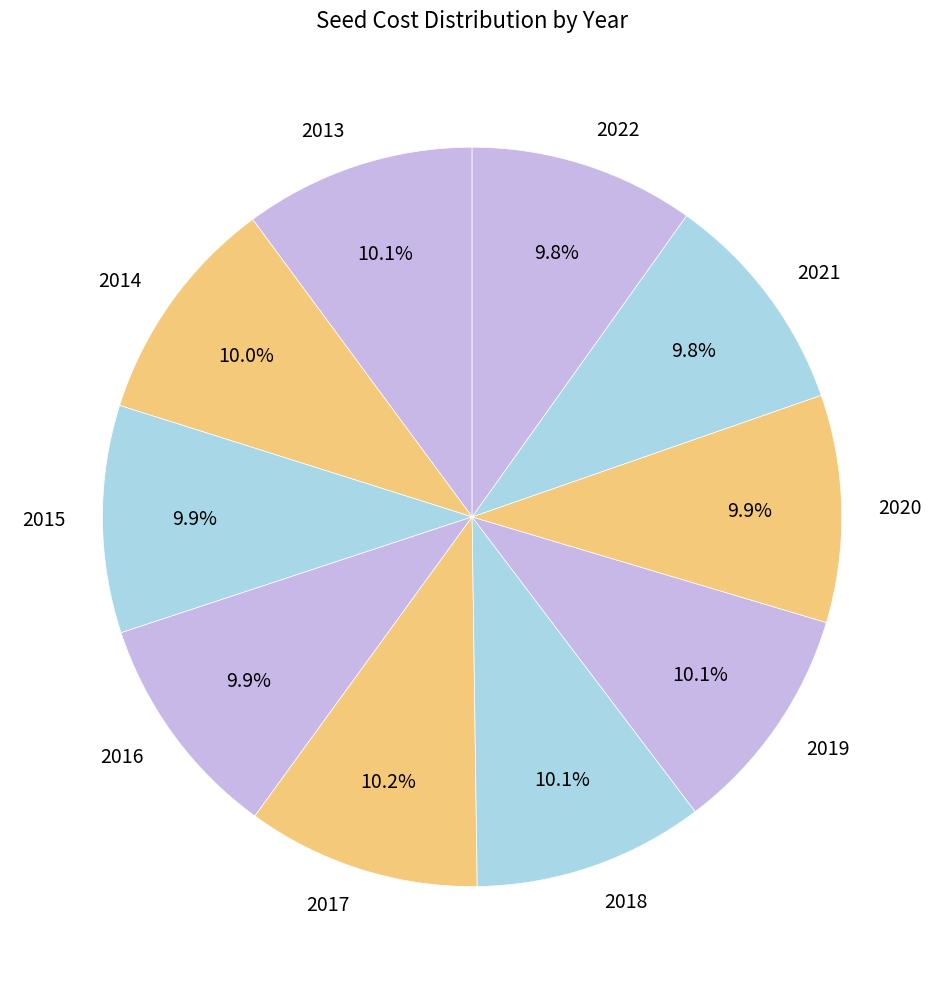

To the nearest percent, what is the combined percentage of 2016 and 2018?

20%